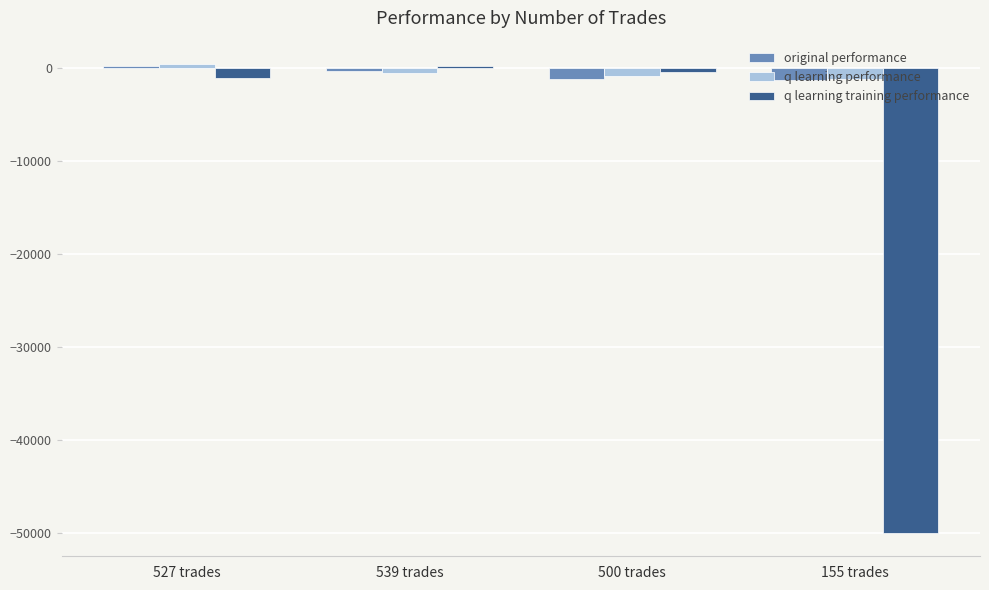

What is the minimum value for q learning performance?

-1158.5